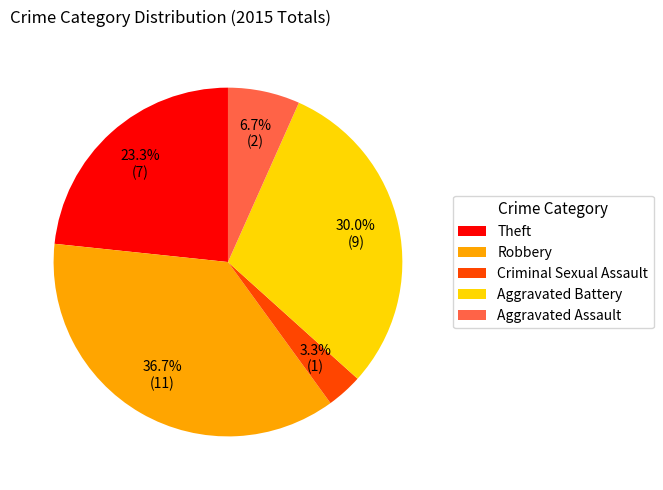

To the nearest percent, what is the average slice percentage?

20%